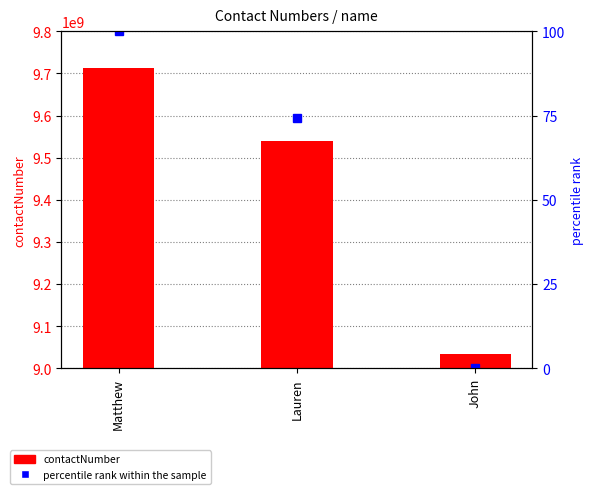

Is the value of percentile rank within the sample at John greater than the value of contactNumber at John?

No